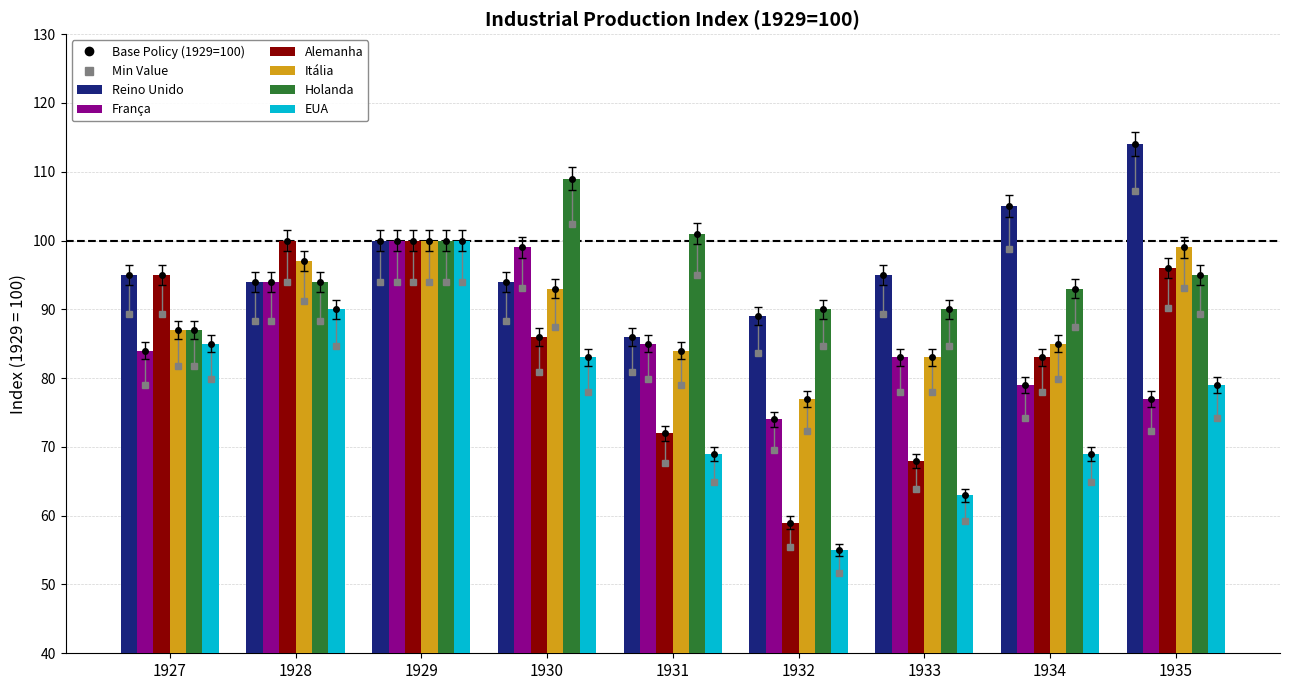

What is the difference between the second highest and second lowest values in the Alemanha series?

32